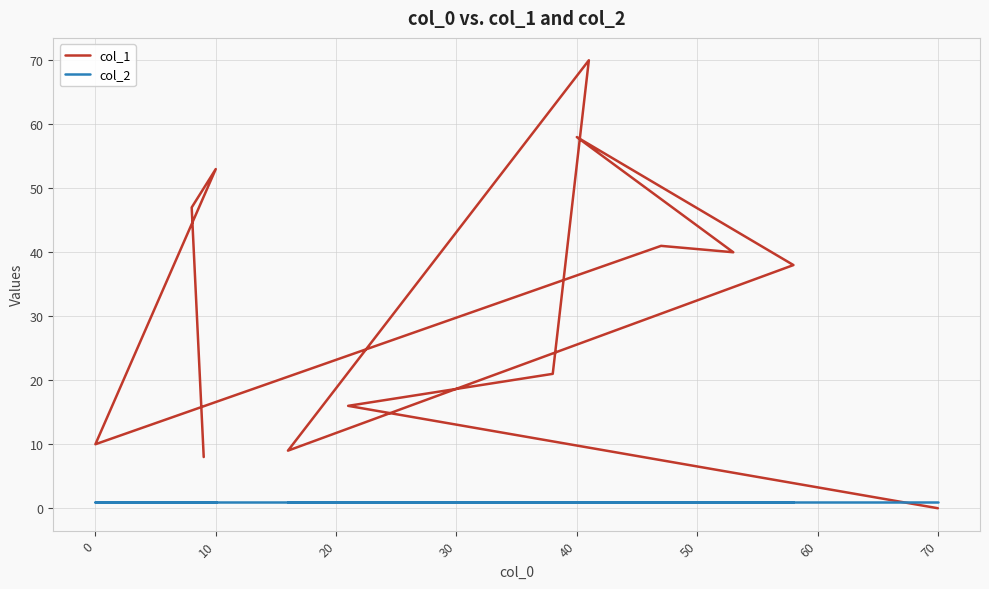

Rank the series by their maximum value, from highest to lowest.

col_1, col_2